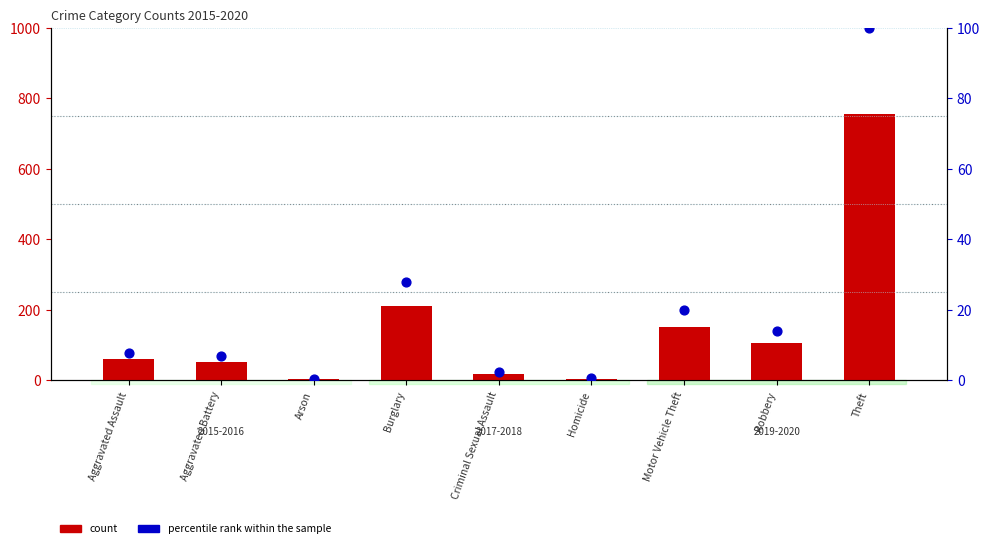

Which series has the largest total across all categories?

count